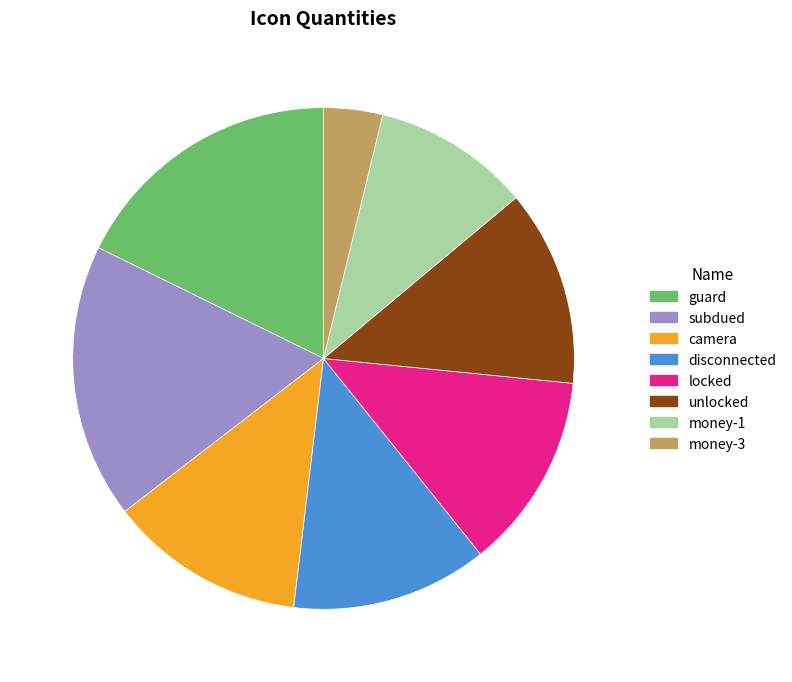

Combined, do camera and unlocked account for over 50%?

No